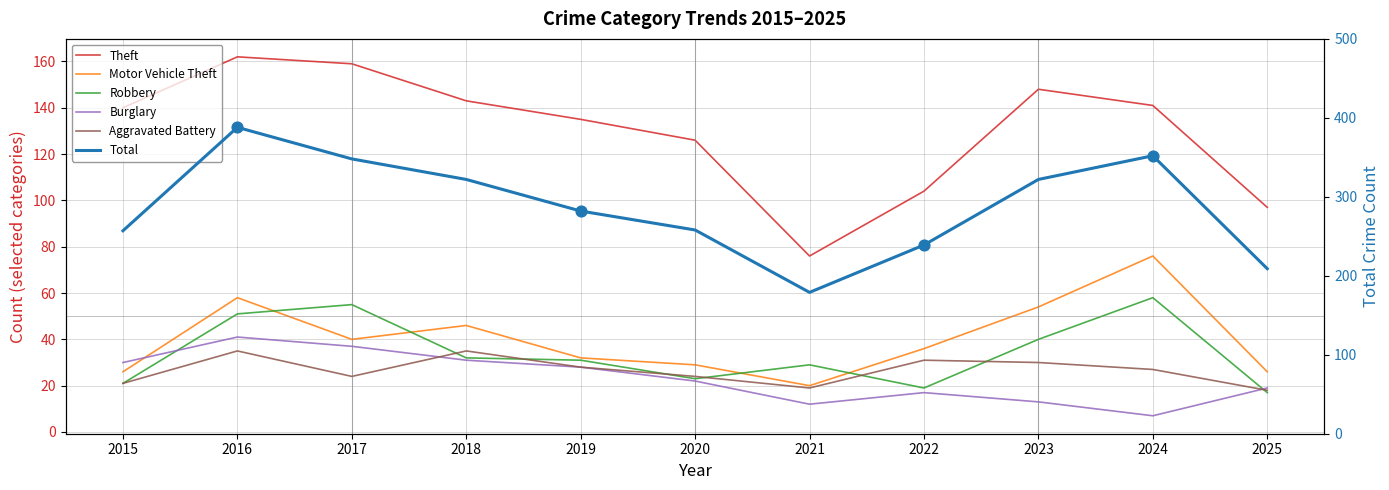

Which series reaches the maximum Y coordinate?

Total